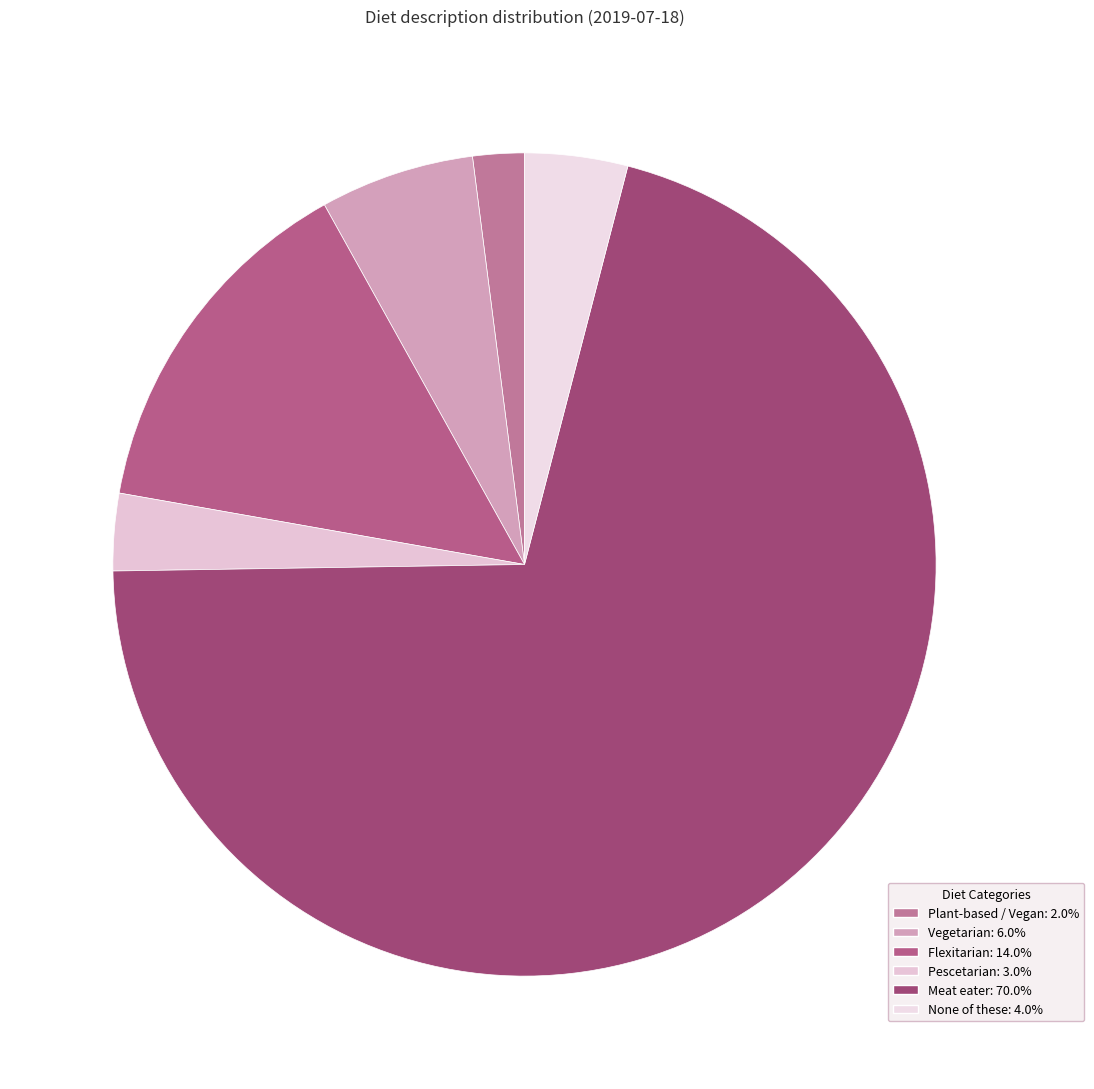

How many segments does this pie chart have?

6